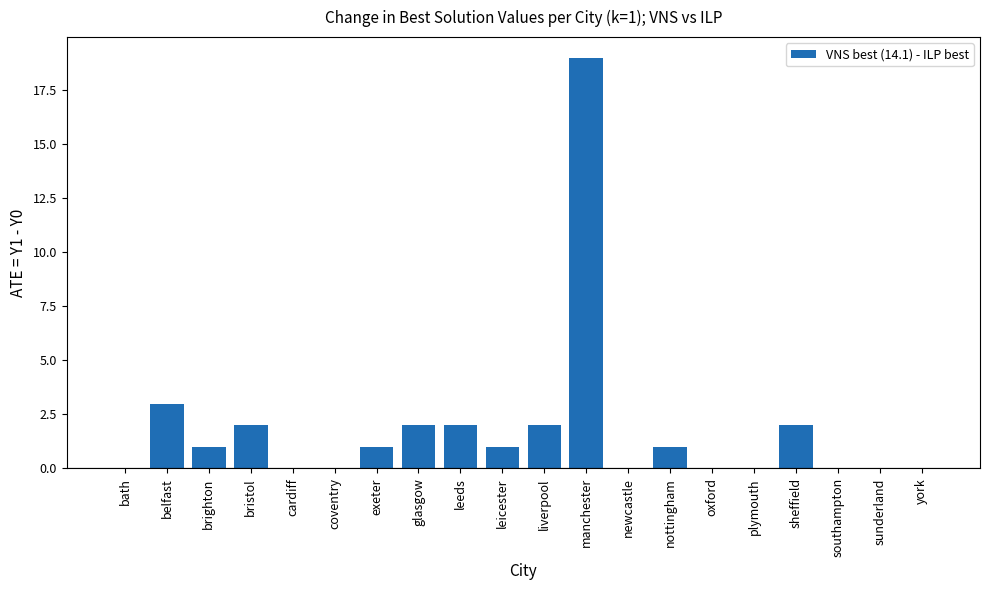

How many categories are shown in the chart?

20